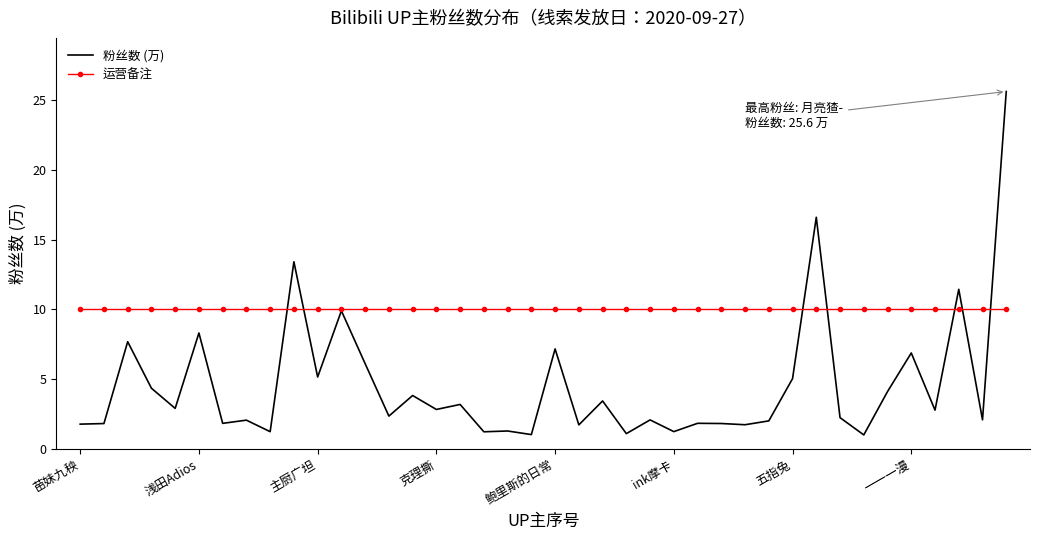

List the series in order of their overall mean, highest first.

运营备注, 粉丝数 (万)